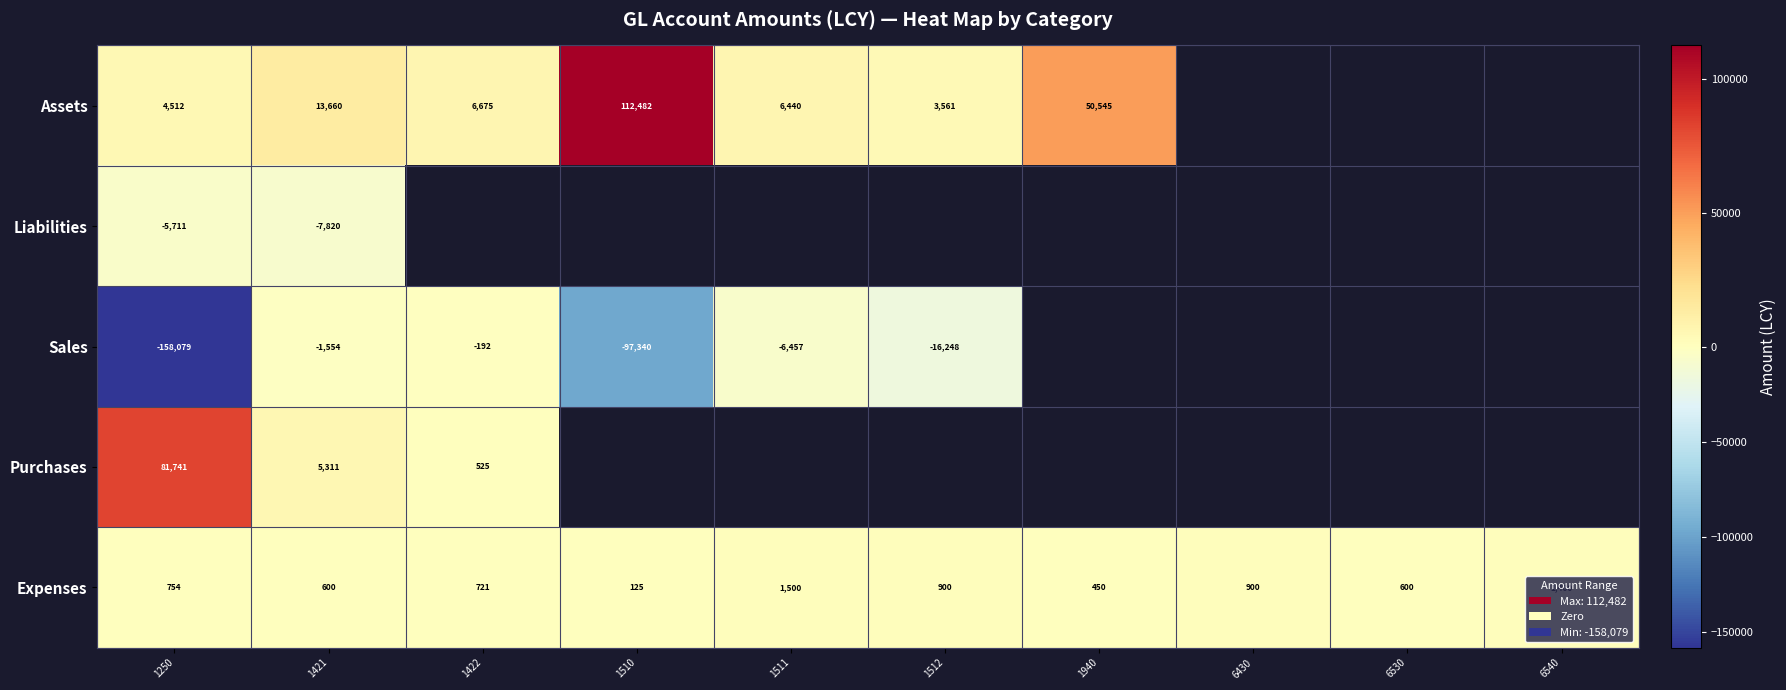

Which category has the highest value across all series?

1510